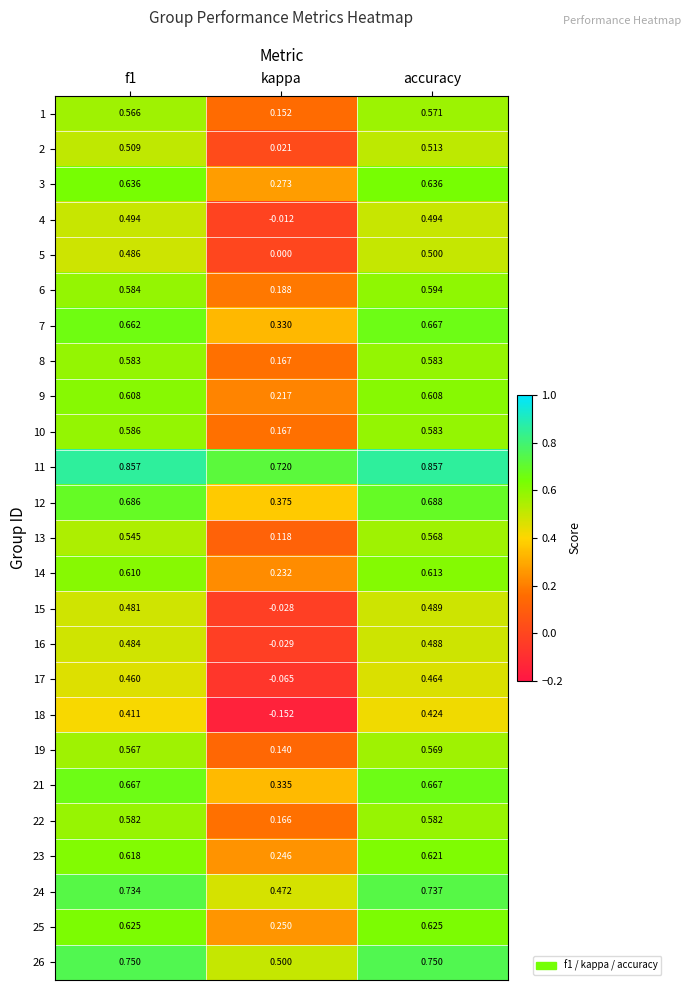

At which label does 8 reach its minimum?

kappa